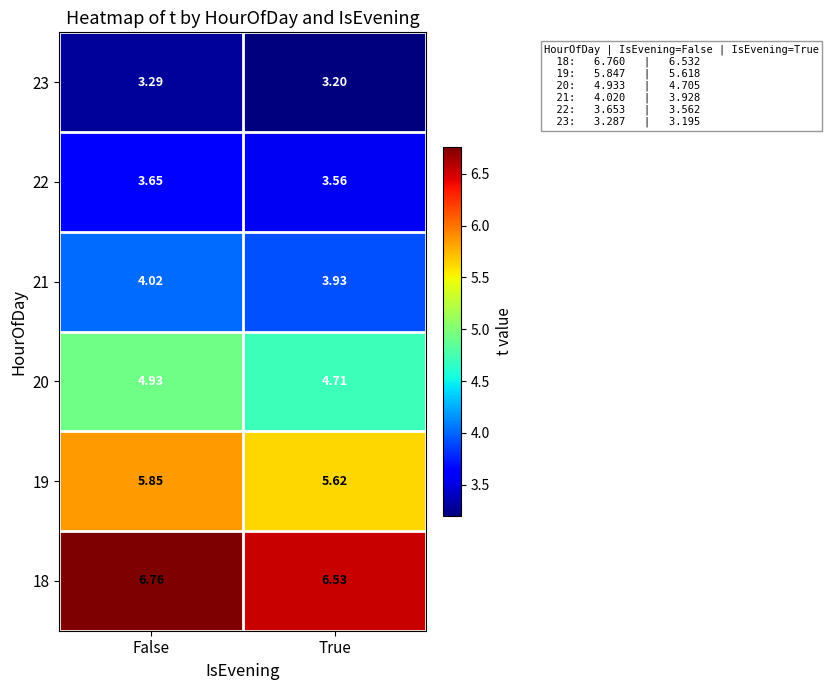

Which category has the lowest value across all series?

True